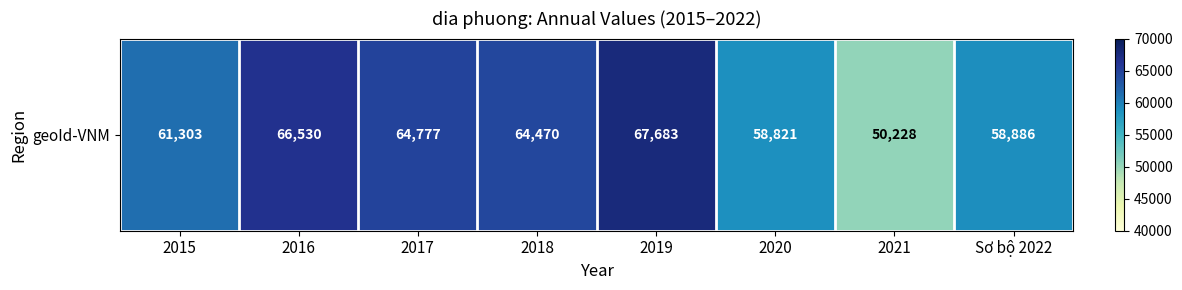

Which label corresponds to the largest value in the chart?

2019